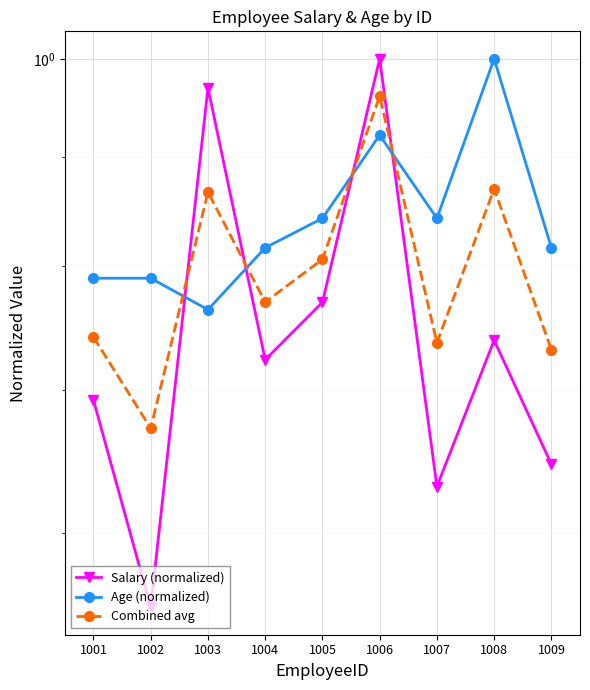

Does the chart display data point markers on the line(s)?

Yes